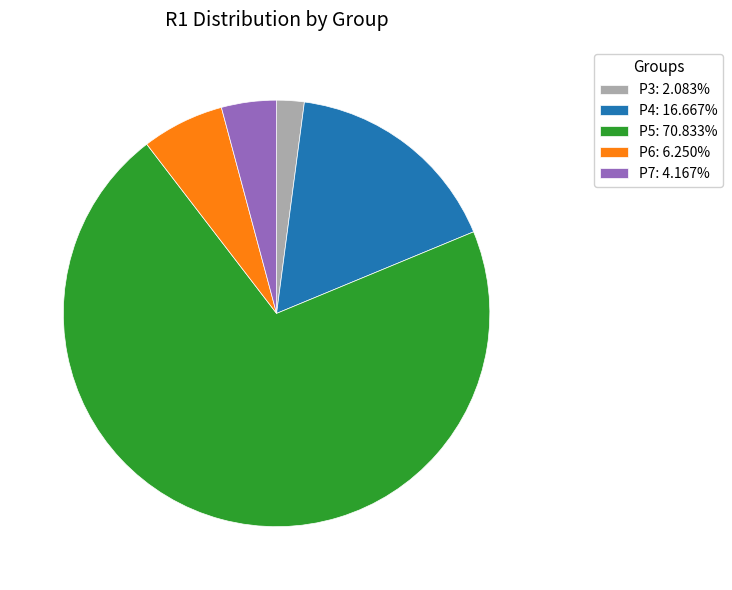

Between P6 and P7, which is larger?

P6